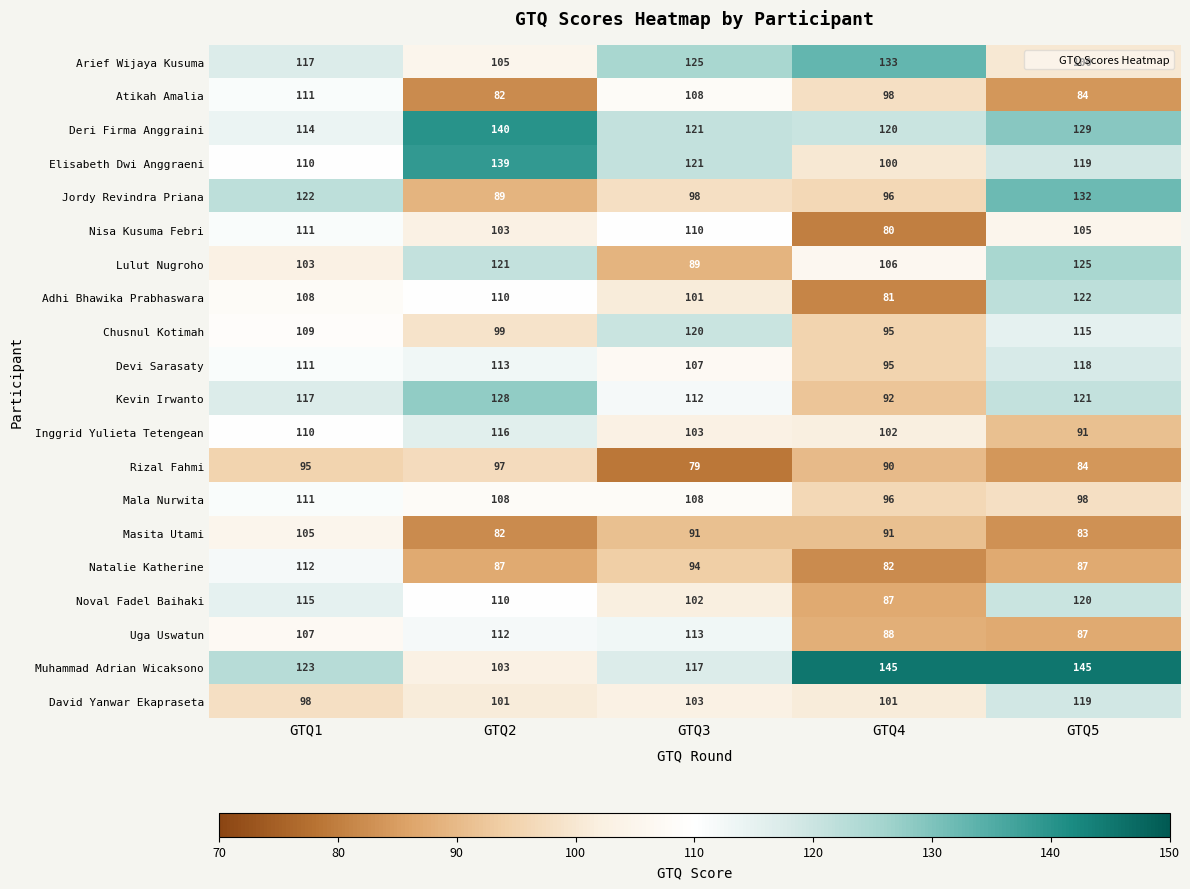

What value does the Elisabeth Dwi Anggraeni series have at GTQ3, to the nearest 10?

120